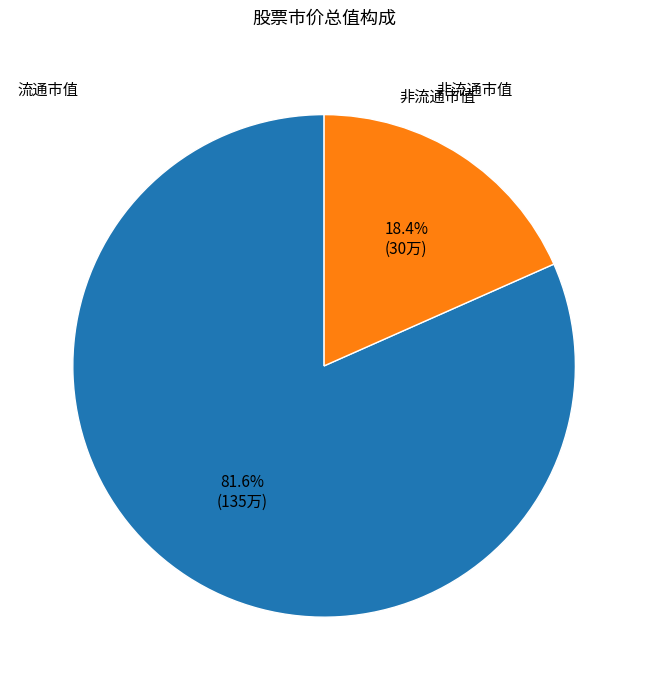

Does any single category account for the majority?

Yes